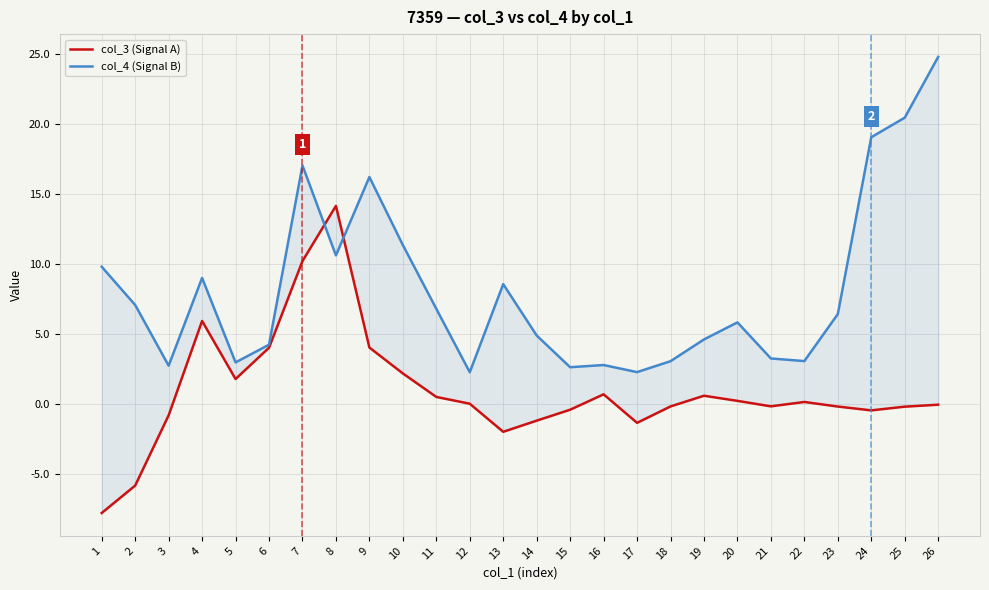

Which series ends up on top after the final intersection of col_4 (Signal B) and col_3 (Signal A)?

col_4 (Signal B)